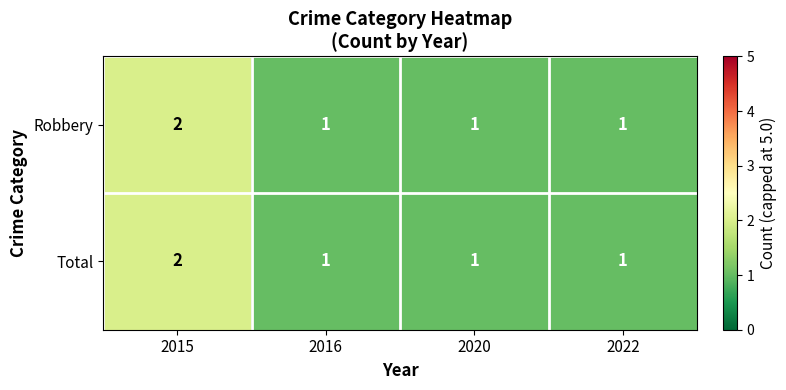

Which category has the highest value in the Total series?

2015